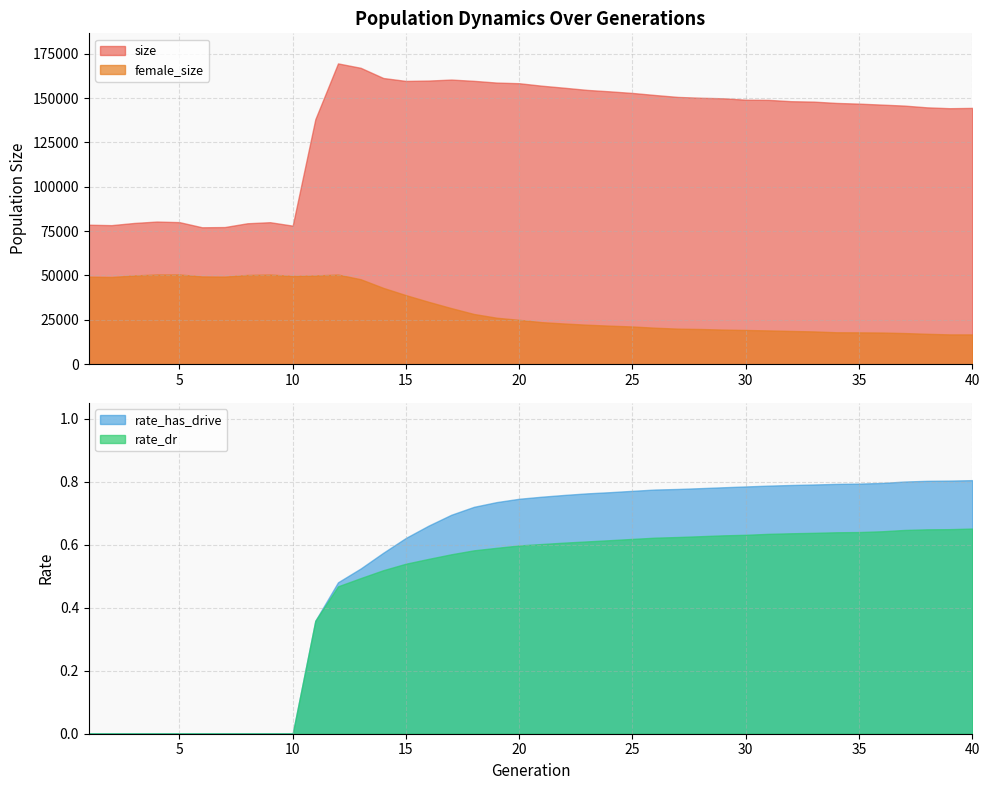

At which category is the sum across all series the highest?

12